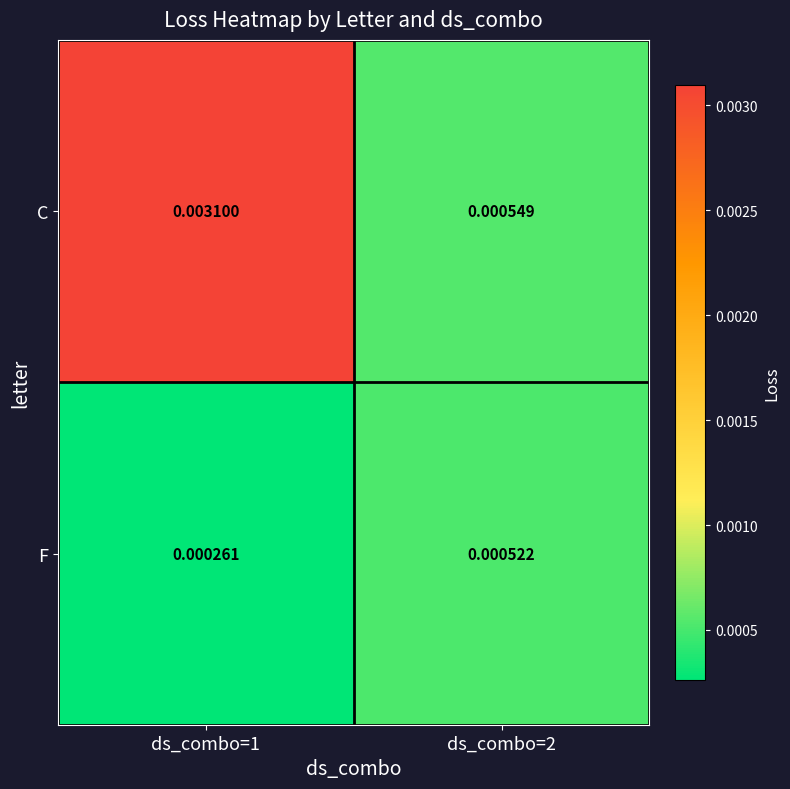

Rank the series at ds_combo=2 from lowest to highest value.

F, C